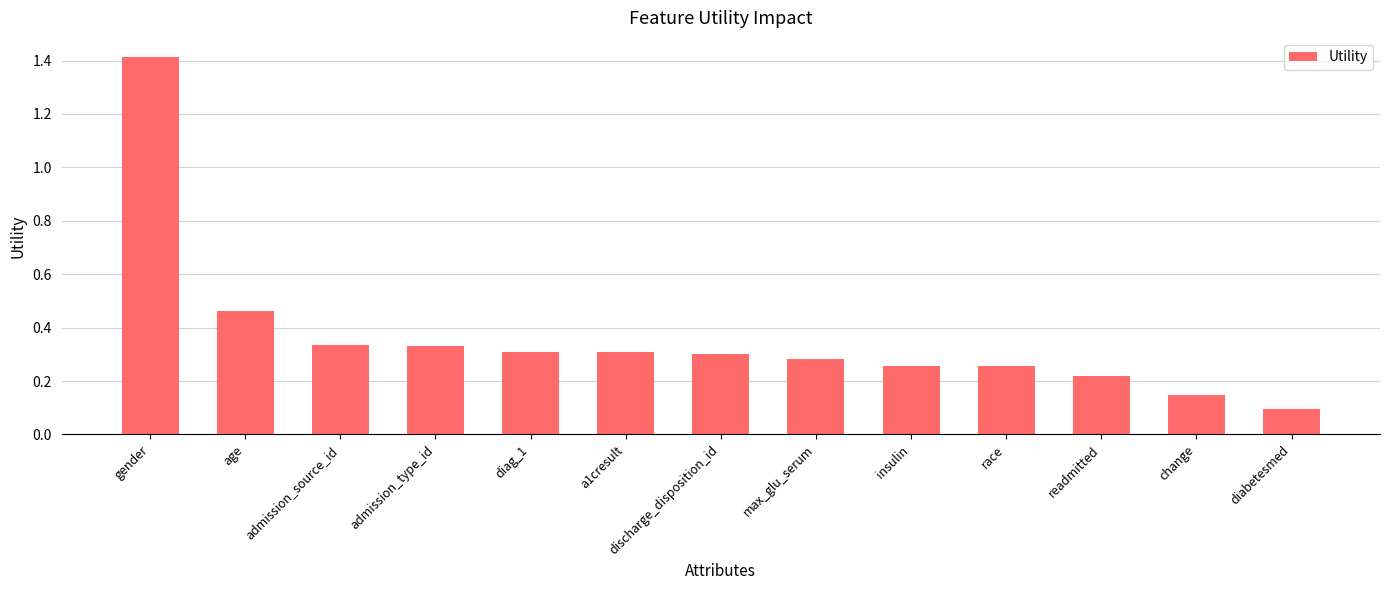

Which label corresponds to the largest value in the chart?

gender